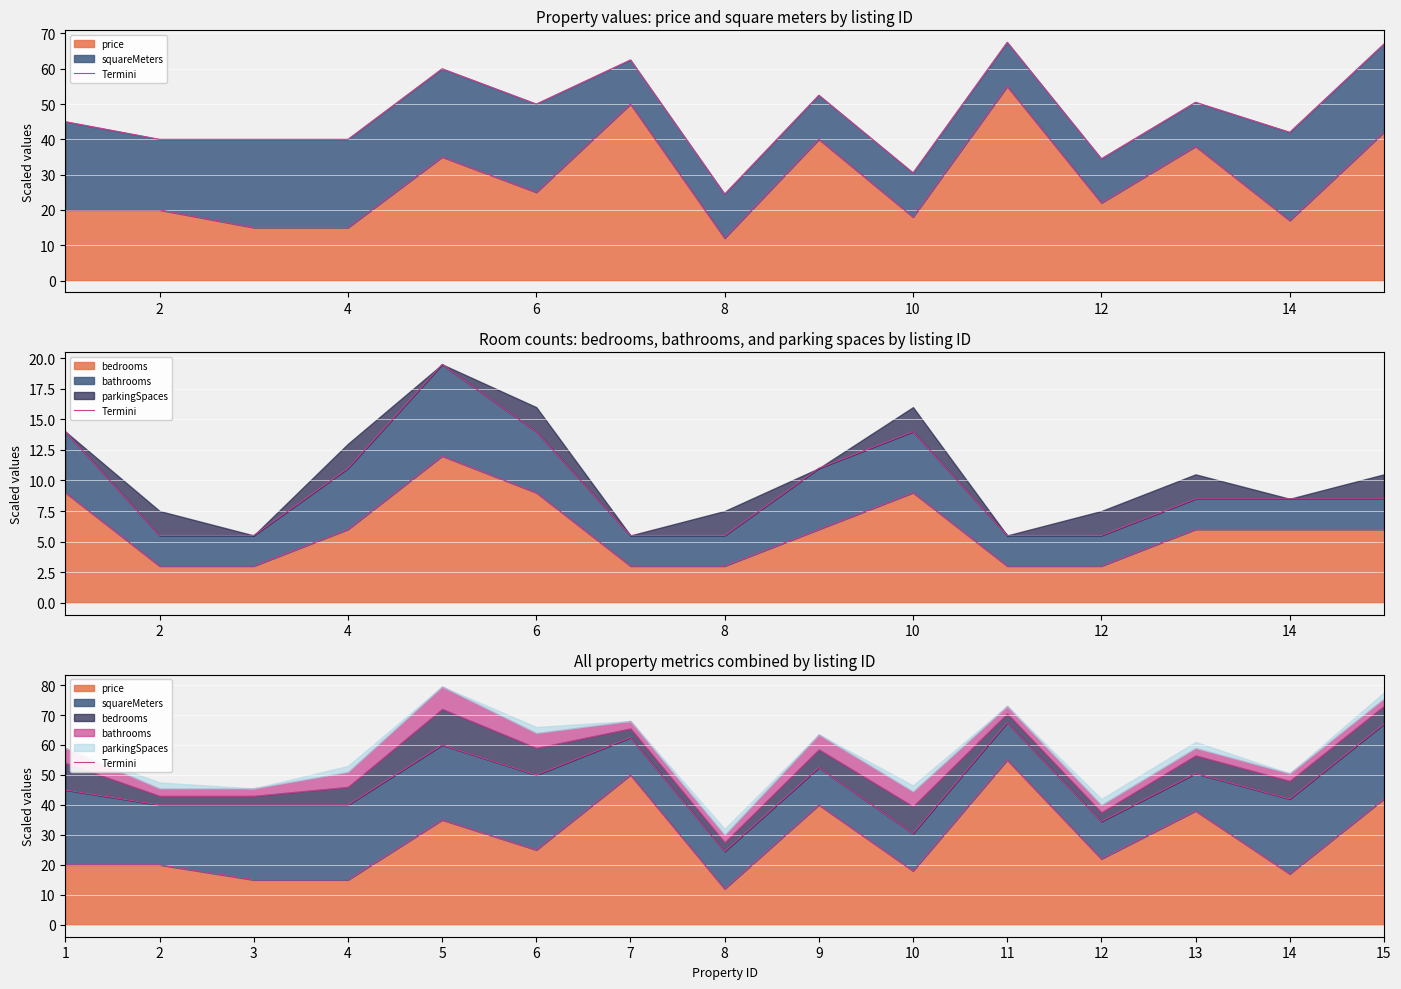

The chart shows a value of 66 at 7. True or false?

False